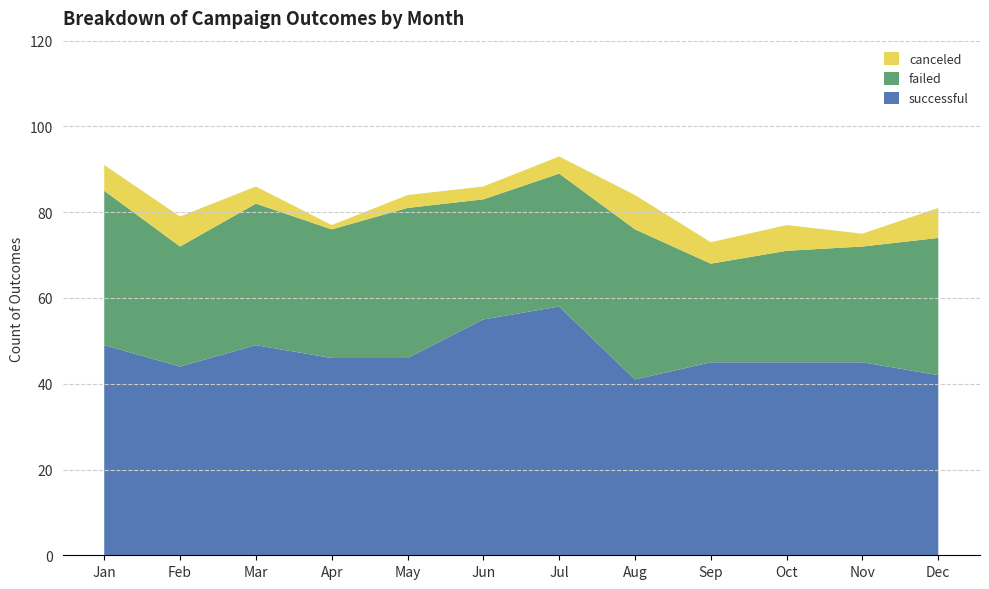

Reading left to right, list all the values displayed in this chart.

canceled: 6	7	4	1	3	3	4	8	5	6	3	7
failed: 36	28	33	30	35	28	31	35	23	26	27	32
successful: 49	44	49	46	46	55	58	41	45	45	45	42